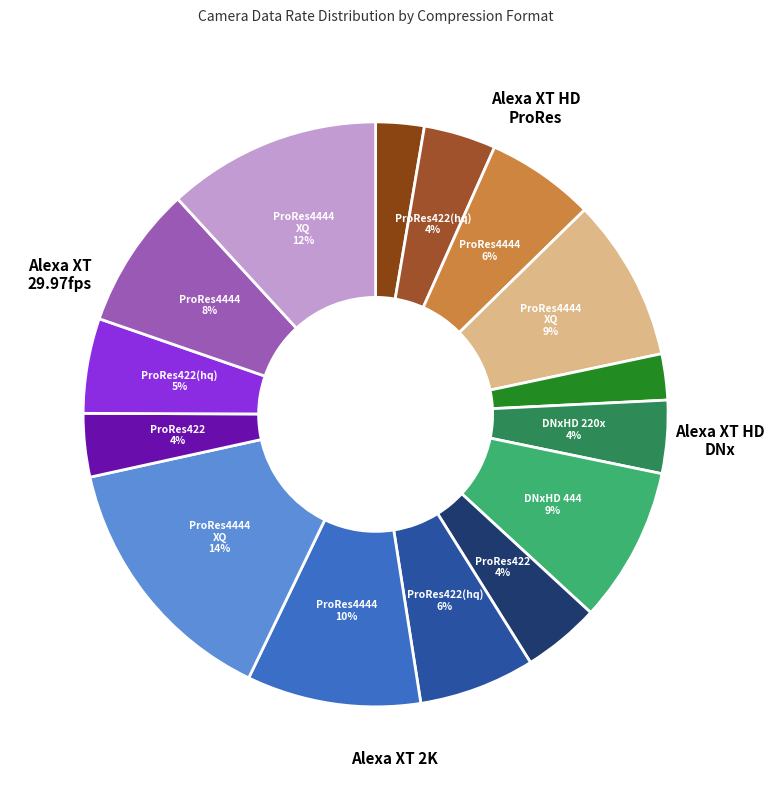

Count the number of slices in the pie.

15